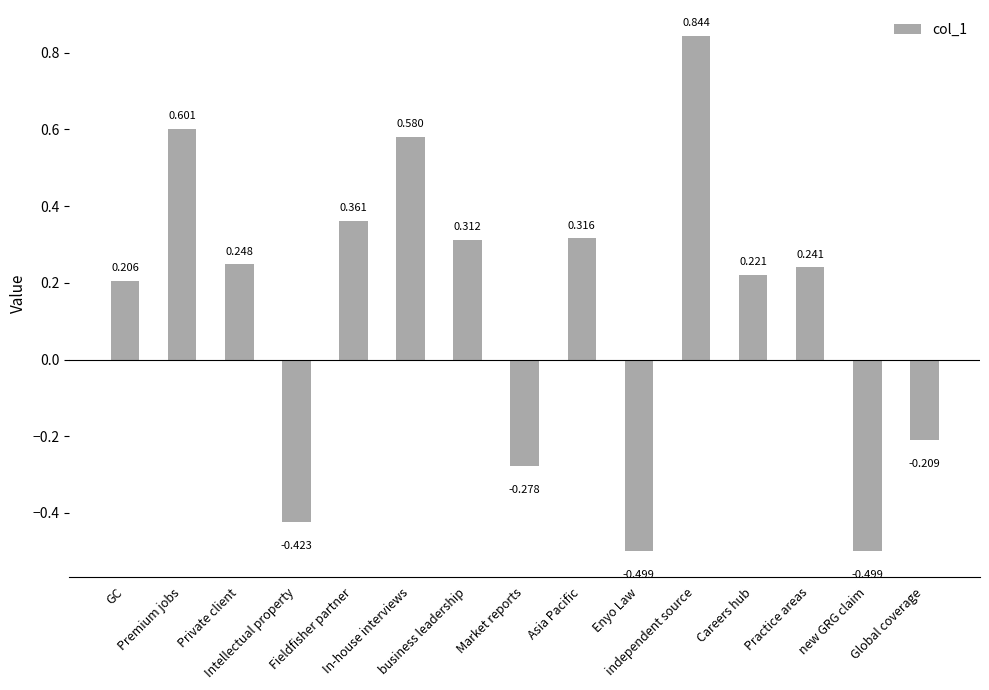

List the labels in order of value, smallest first.

Enyo Law, new GRG claim, Intellectual property, Market reports, Global coverage, GC, Careers hub, Practice areas, Private client, business leadership, Asia Pacific, Fieldfisher partner, In-house interviews, Premium jobs, independent source